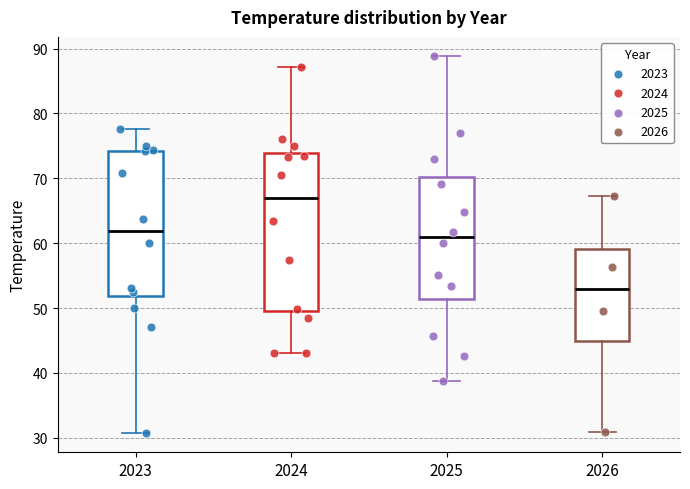

Reading left to right, transcribe this box plot: for each box, give where its median line is, the range the box spans, and where its two whiskers end, as read against the y-axis. The values are not printed on the chart, so give them approximately, as read against the axis.

2023: median 62, box 52 to 74, whiskers 31 to 78
2024: median 67, box 50 to 74, whiskers 43 to 87
2025: median 61, box 51 to 70, whiskers 39 to 89
2026: median 53, box 45 to 59, whiskers 31 to 67